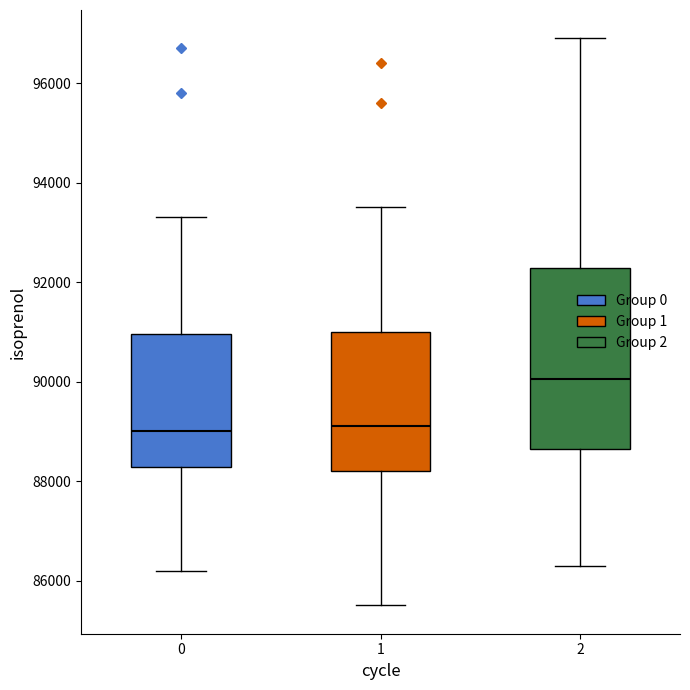

Which box's median line is the highest?

2